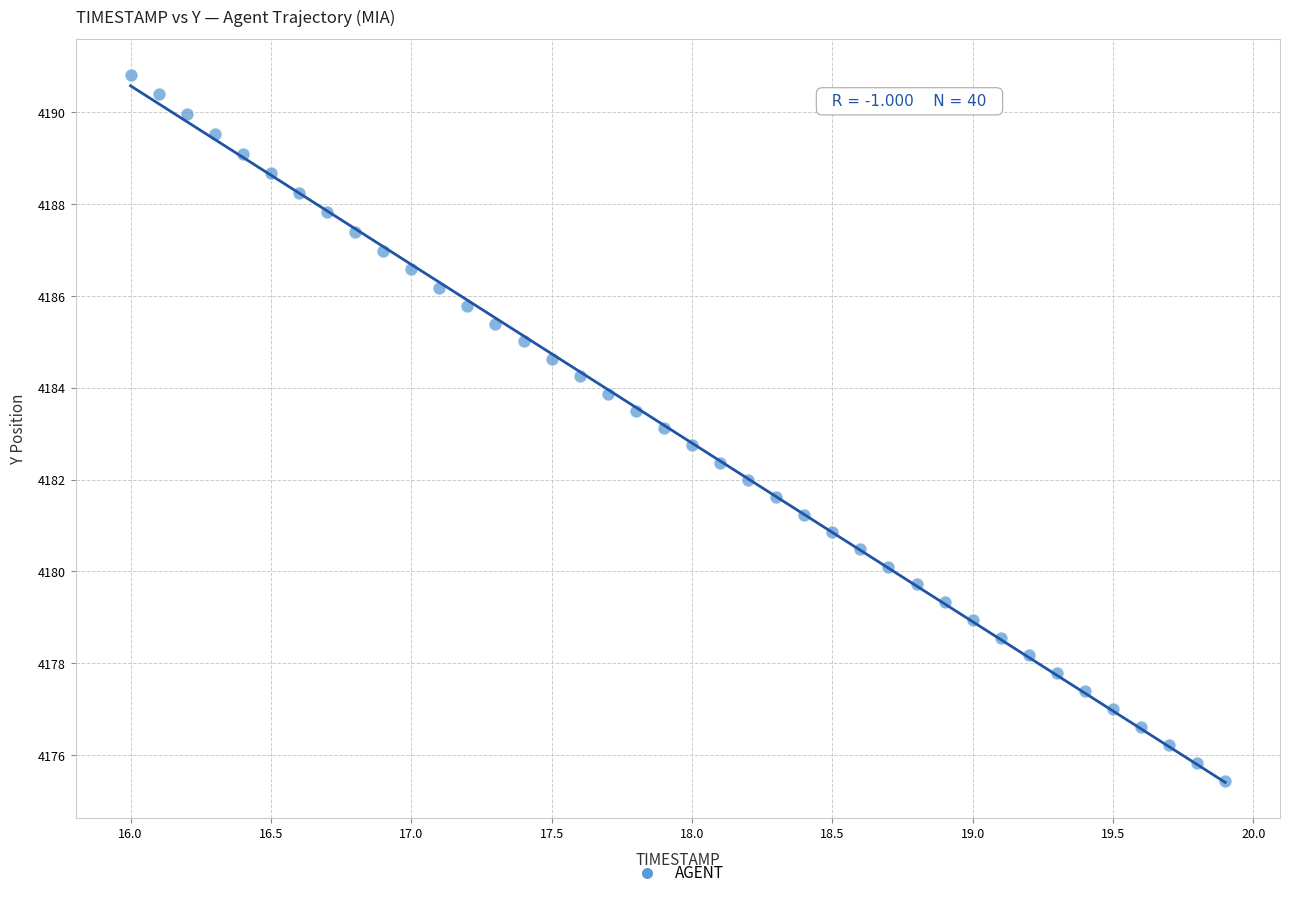

What is the range of X values (max minus min)?

3.9